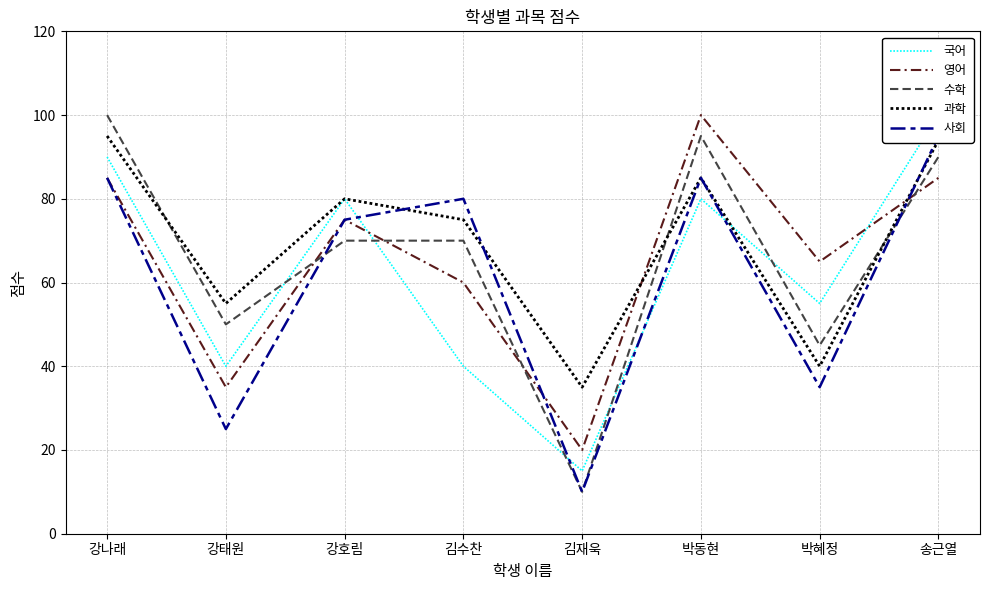

How many data points in 수학 are less than 70?

3